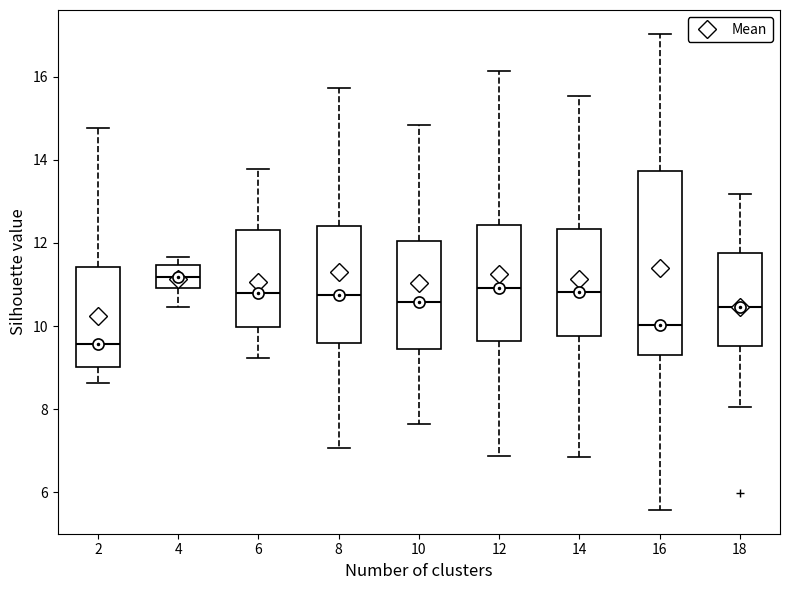

Where does the median line of the box at x = 6 sit on the y-axis? The values are not printed on the chart, so give them approximately, as read against the axis.

10.8